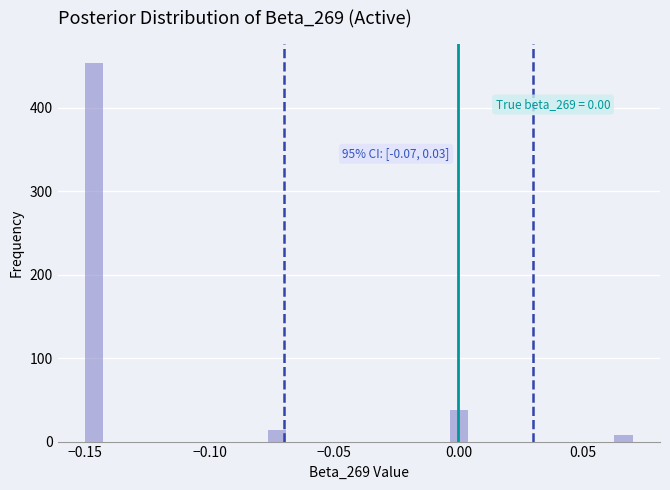

Read against the x-axis, roughly where is the centre of the tallest bar?

-0.145